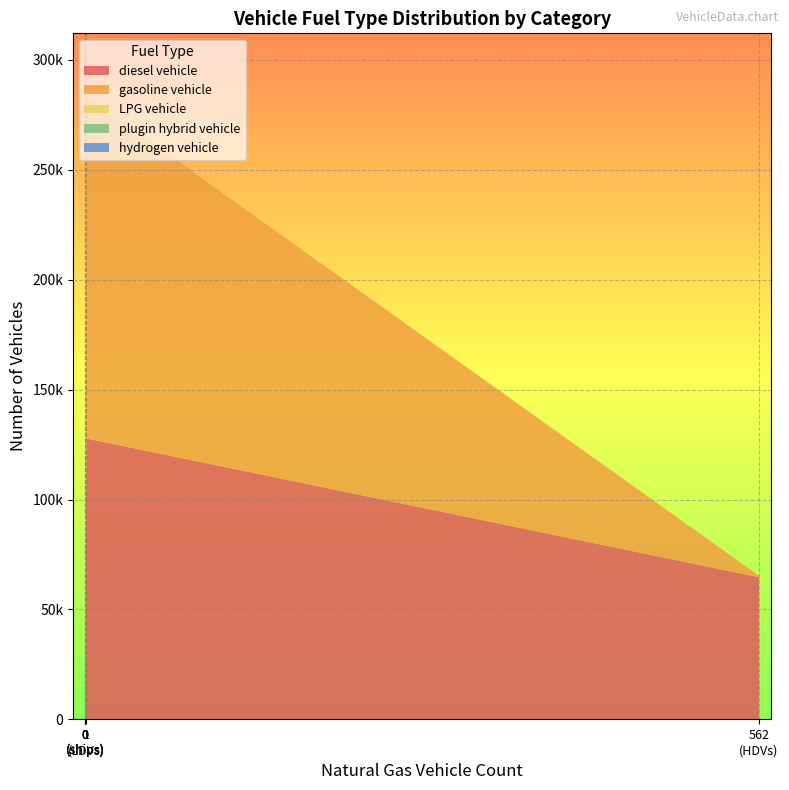

Reading left to right, extract all data points from this chart.

diesel vehicle: 127775	64655	0	462	98
gasoline vehicle: 155804	644	70	0	0
LPG vehicle: 70	52	0	0	0
plugin hybrid vehicle: 0	3	0	0	0
hydrogen vehicle: 0	1	0	0	0